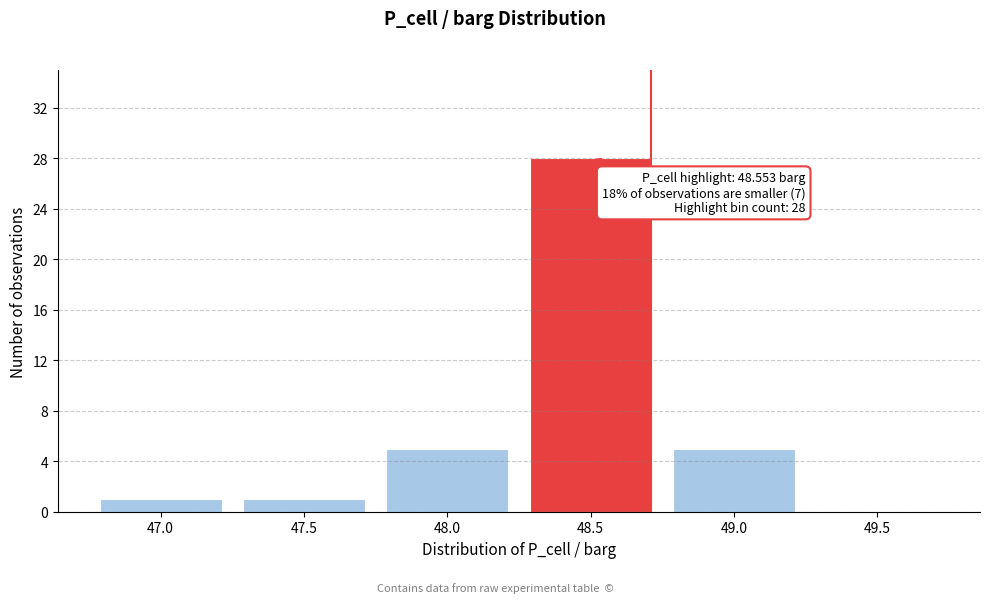

Reading left to right, extract all data points from this chart.

47.0=1	47.5=1	48.0=5	48.5=28	49.0=5	49.5=0